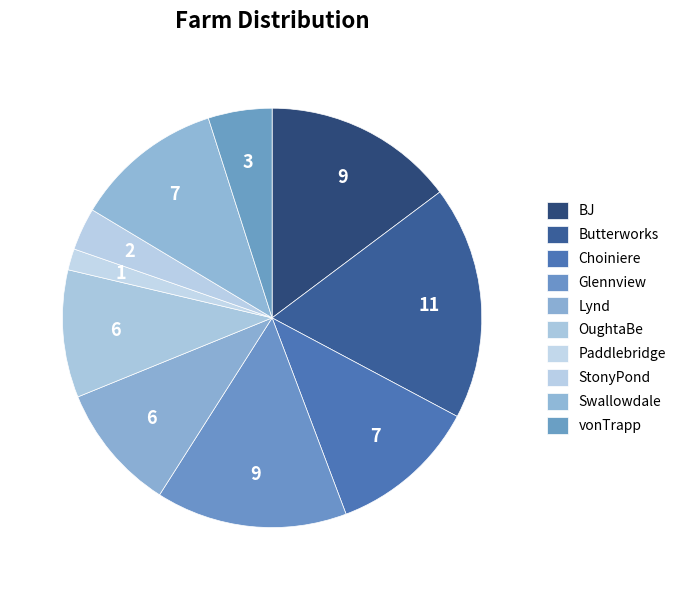

Rank the categories by value from highest to lowest.

Butterworks, BJ, Glennview, Choiniere, Swallowdale, Lynd, OughtaBe, vonTrapp, StonyPond, Paddlebridge